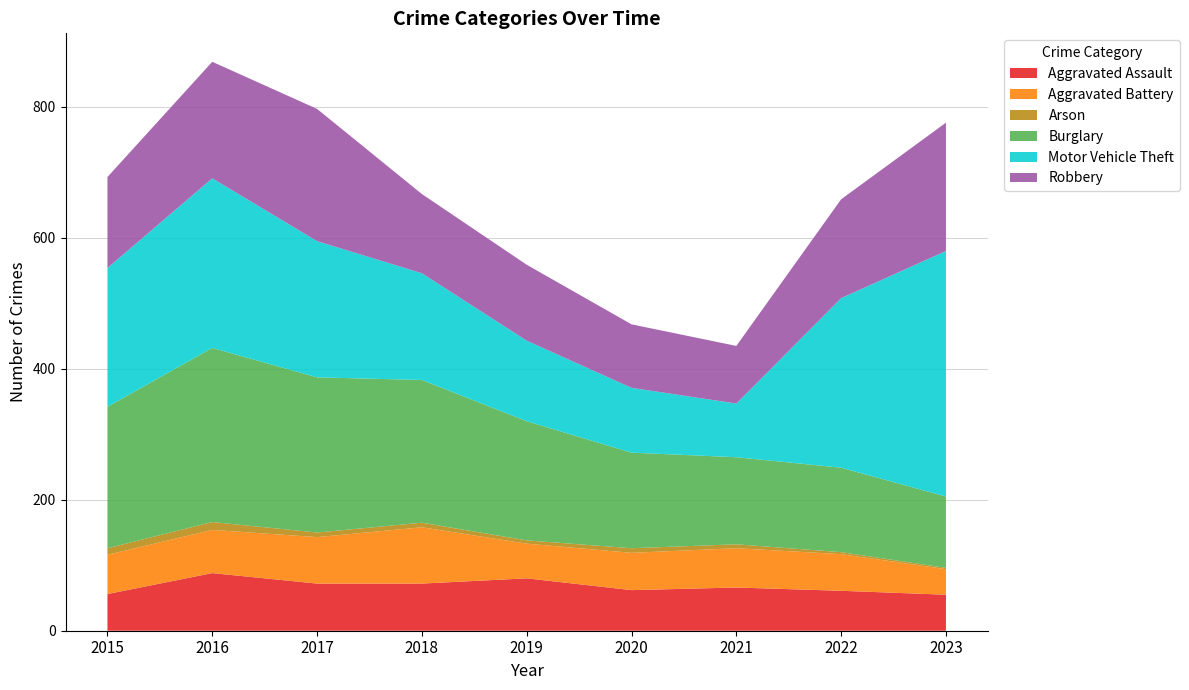

Between which two adjacent categories do Burglary and Motor Vehicle Theft first intersect?

2021 and 2022